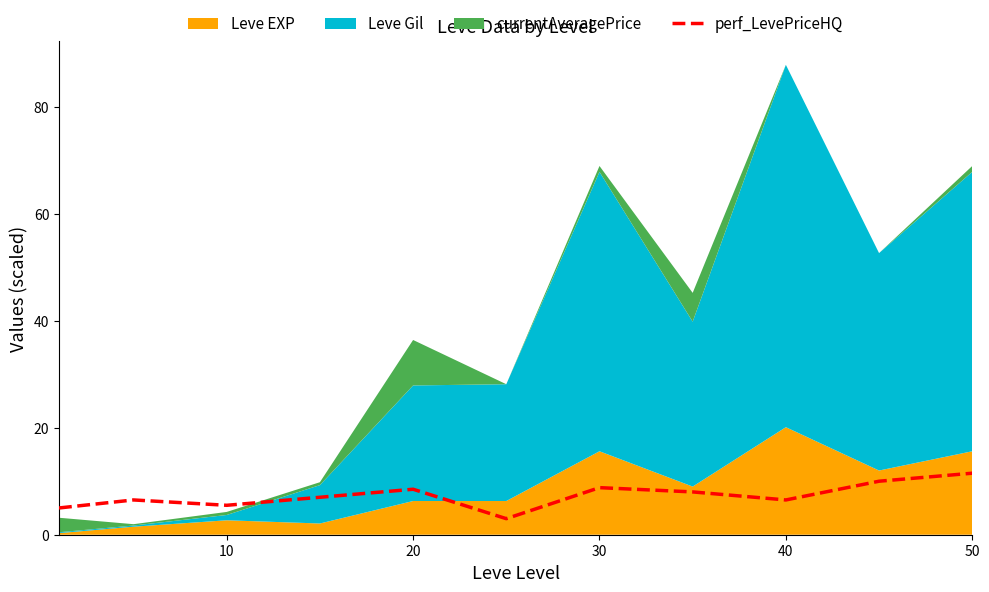

Count the number of values greater than 7.

5